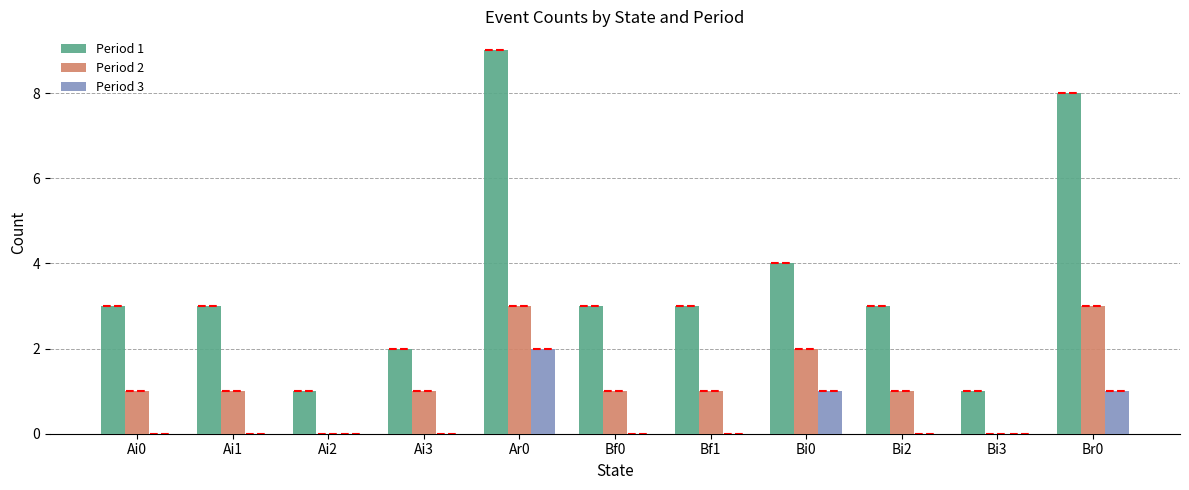

Where is Period 2 nearest to the value 1?

Ai0